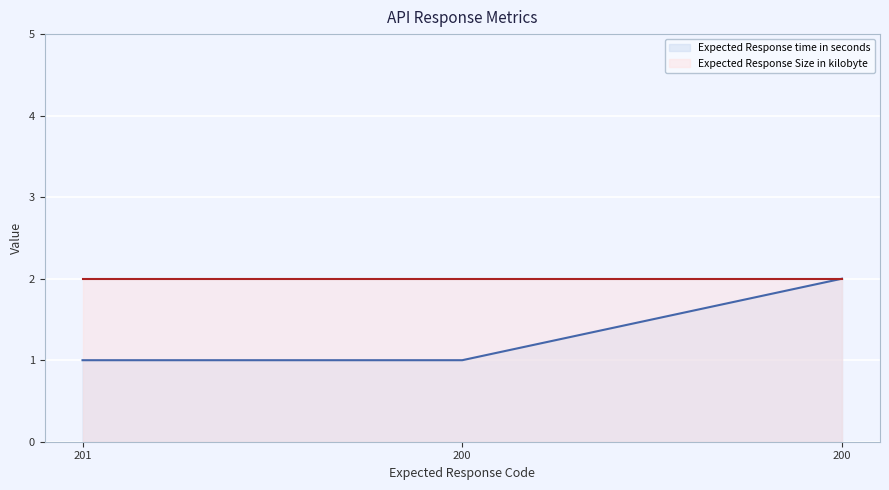

What is the ratio of the value at 201 to the value at 200?

1.0